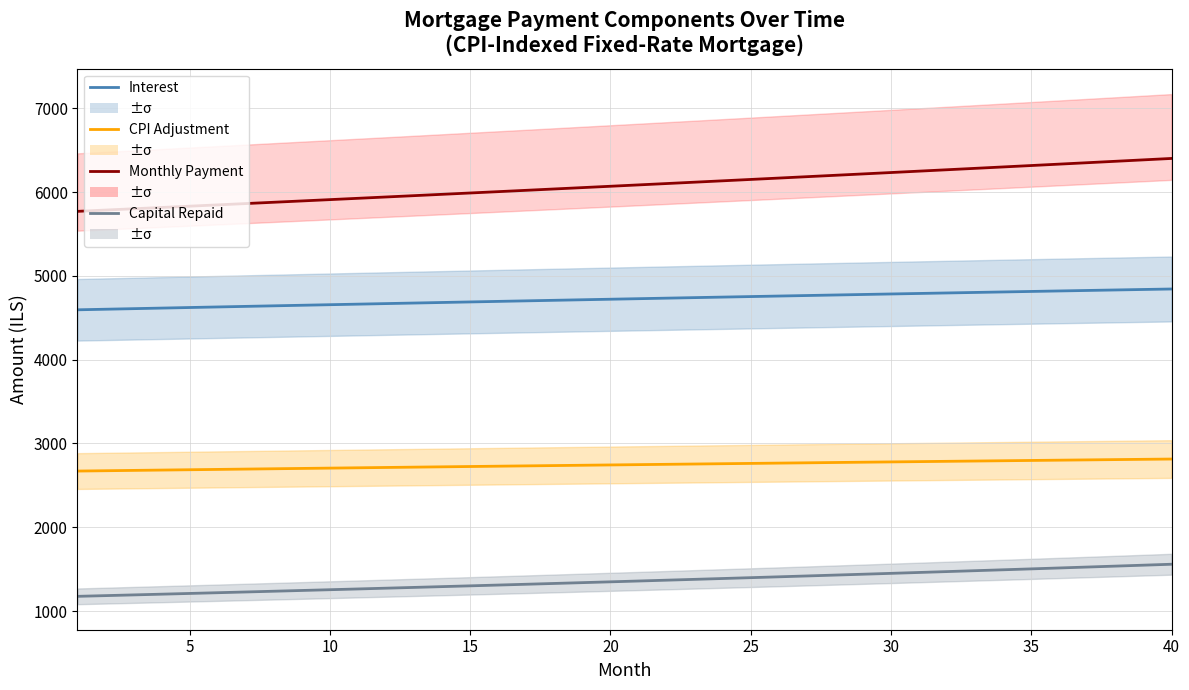

The CPI Adjustment series shows 1117.3 at 36. True or false?

False